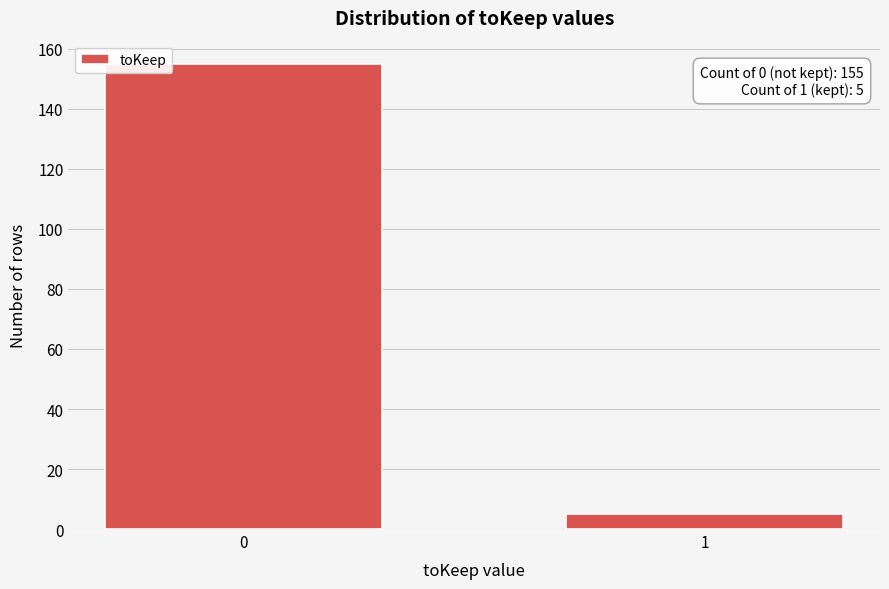

Reading left to right, extract all data points from this chart.

0=155	1=5